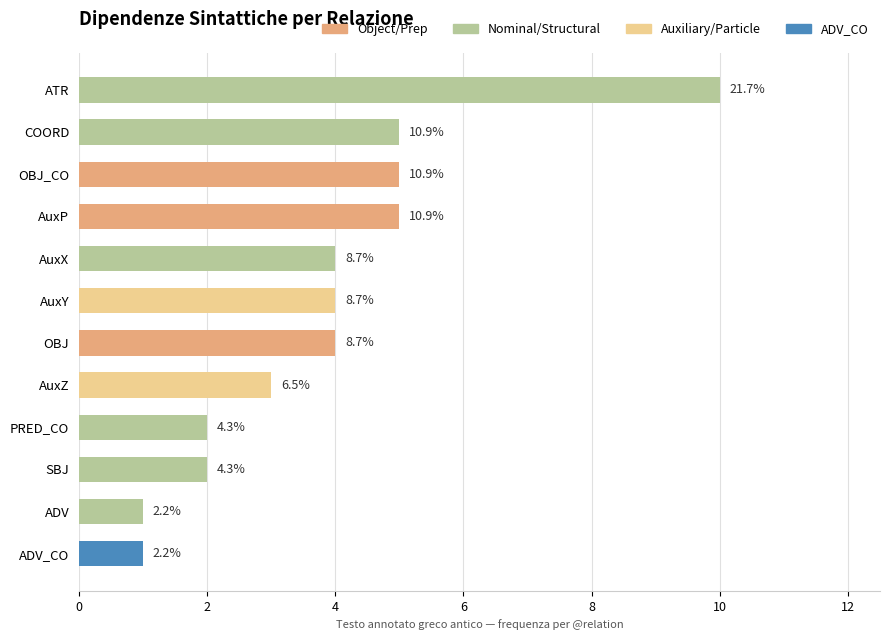

Where is the data nearest to the value 5?

AuxP